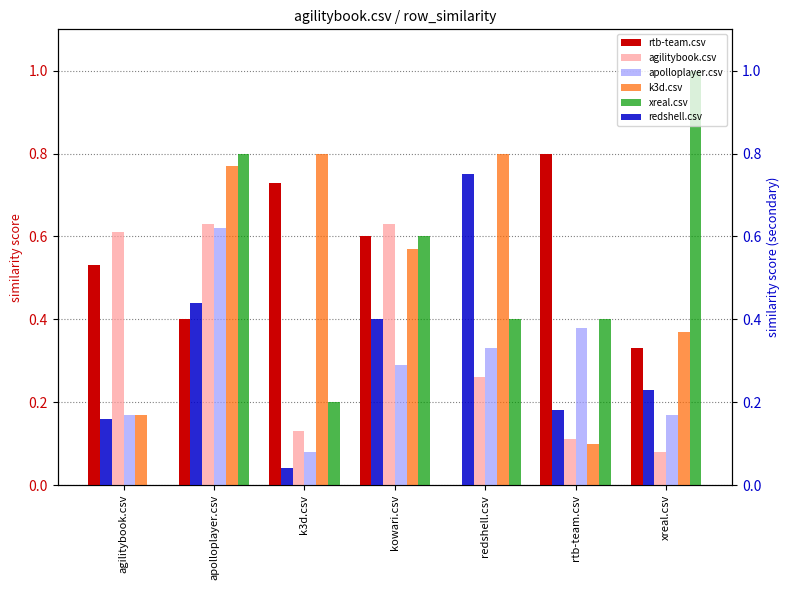

Reading left to right, transcribe all the data shown in this chart.

rtb-team.csv: agilitybook.csv=0.5	apolloplayer.csv=0.4	k3d.csv=0.7	kowari.csv=0.6	redshell.csv=0.0	rtb-team.csv=0.8	xreal.csv=0.3
agilitybook.csv: agilitybook.csv=0.6	apolloplayer.csv=0.6	k3d.csv=0.1	kowari.csv=0.6	redshell.csv=0.3	rtb-team.csv=0.1	xreal.csv=0.1
apolloplayer.csv: agilitybook.csv=0.2	apolloplayer.csv=0.6	k3d.csv=0.1	kowari.csv=0.3	redshell.csv=0.3	rtb-team.csv=0.4	xreal.csv=0.2
k3d.csv: agilitybook.csv=0.2	apolloplayer.csv=0.8	k3d.csv=0.8	kowari.csv=0.6	redshell.csv=0.8	rtb-team.csv=0.1	xreal.csv=0.4
xreal.csv: agilitybook.csv=0.0	apolloplayer.csv=0.8	k3d.csv=0.2	kowari.csv=0.6	redshell.csv=0.4	rtb-team.csv=0.4	xreal.csv=1.0
redshell.csv: agilitybook.csv=0.2	apolloplayer.csv=0.4	k3d.csv=0.0	kowari.csv=0.4	redshell.csv=0.8	rtb-team.csv=0.2	xreal.csv=0.2